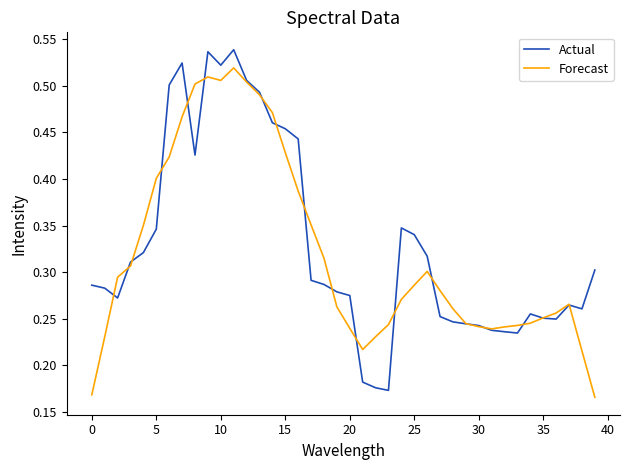

List the series in order of their peak value, lowest first.

Forecast, Actual